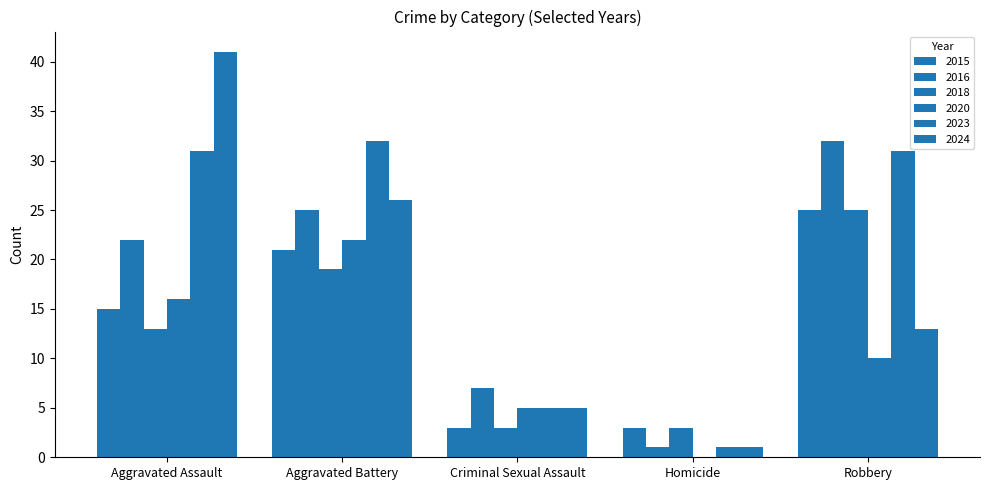

Is it true that 2015 equals 15 at Aggravated Assault?

True